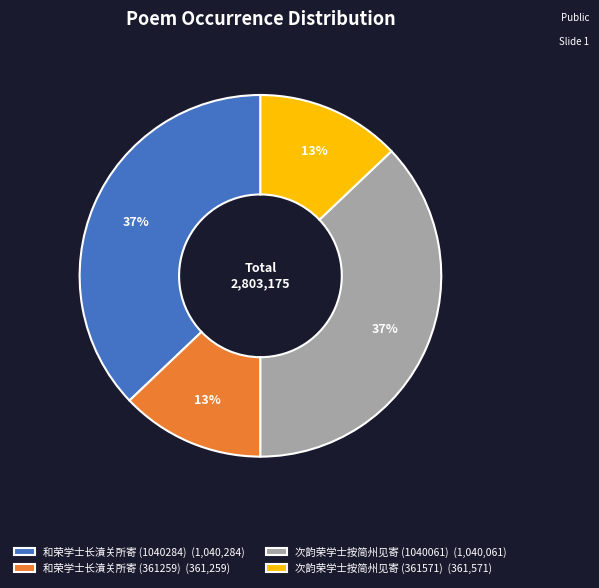

To the nearest percent, what is the combined percentage of 次韵荣学士按简州见寄 (361571) and 和荣学士长濆关所寄 (1040284)?

50%